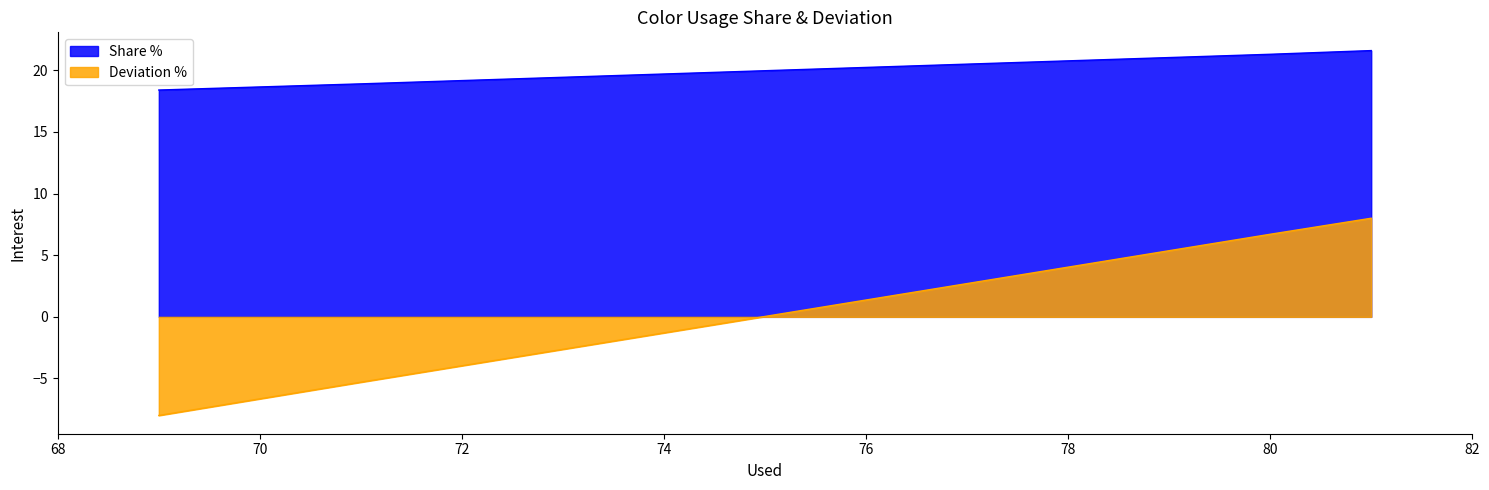

True or false: Share % and Deviation % cross at least once.

False